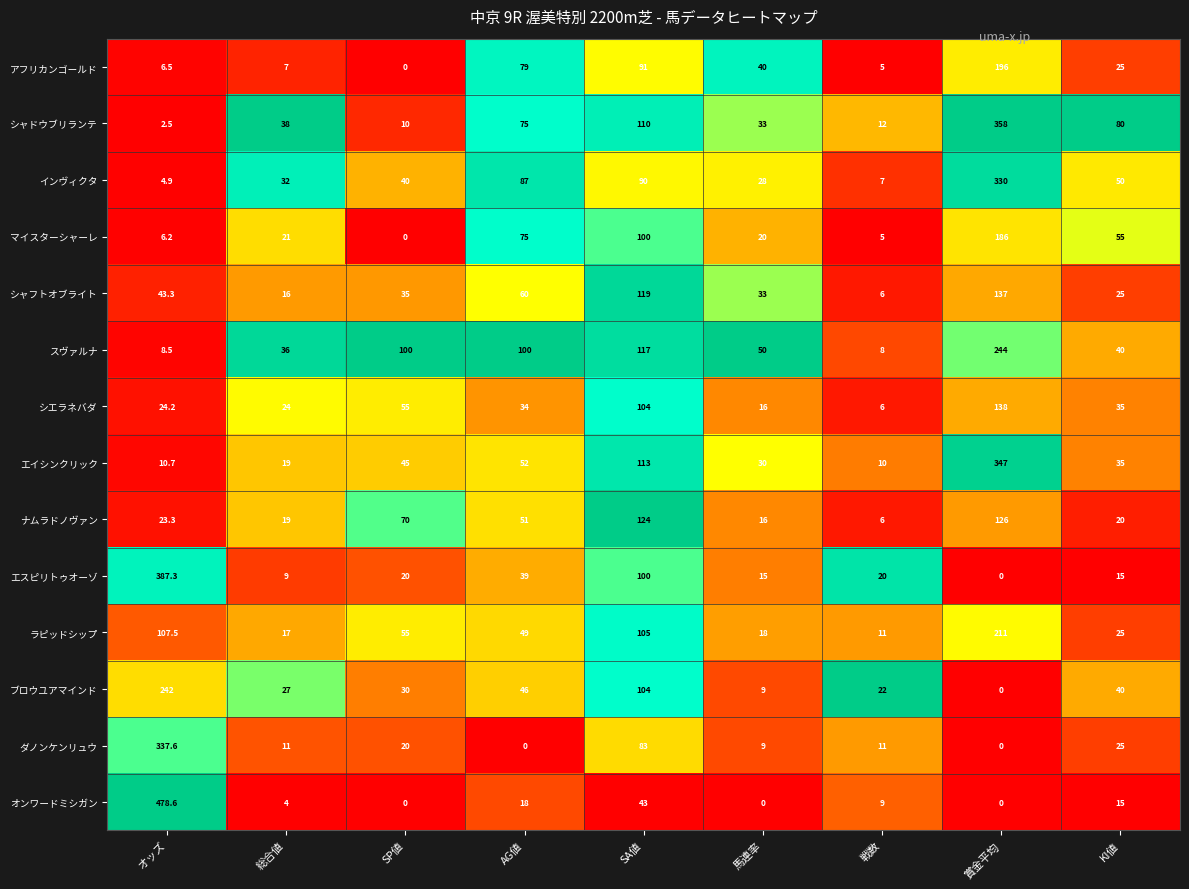

How many positive values does the ダノンケンリュウ series have?

7